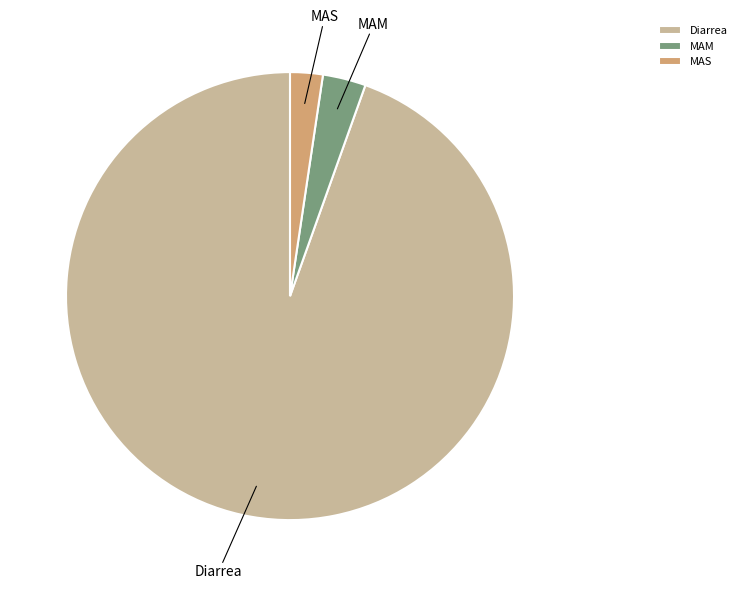

Does Diarrea represent more than half of the total?

Yes